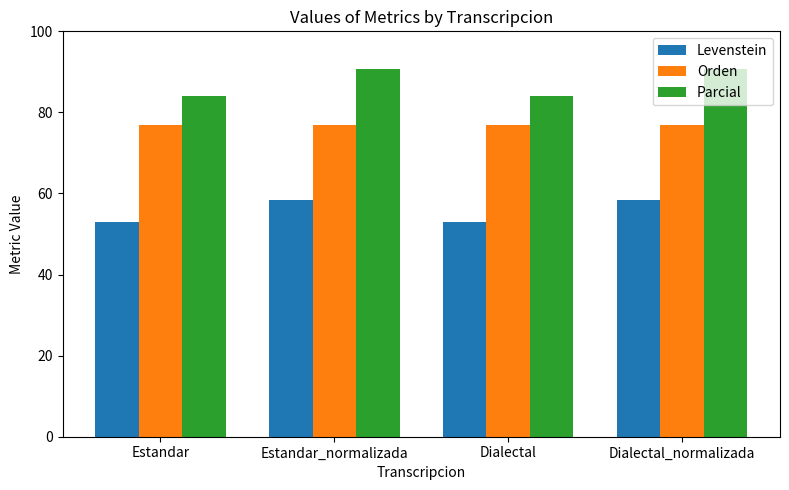

What is the label of the 1st bar from the left?

Estandar